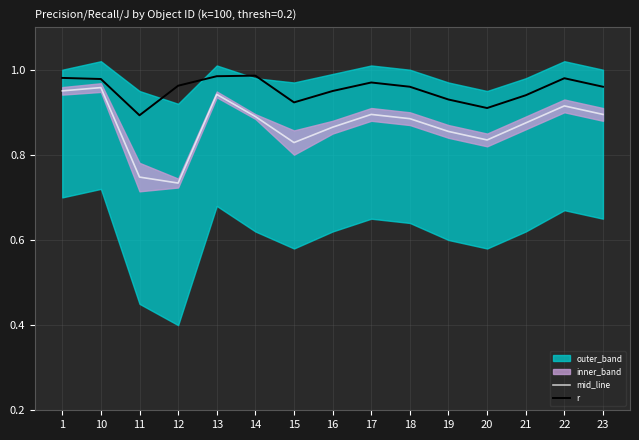

The mid_line series shows 1.5 at 10. True or false?

False